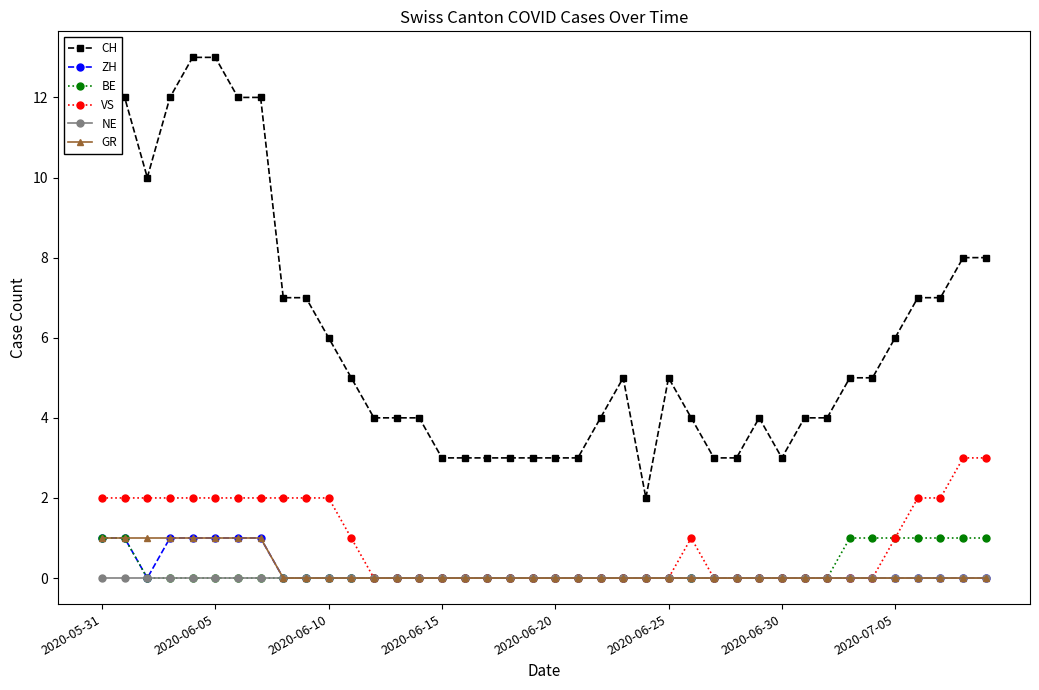

How many series are shown in this chart?

6